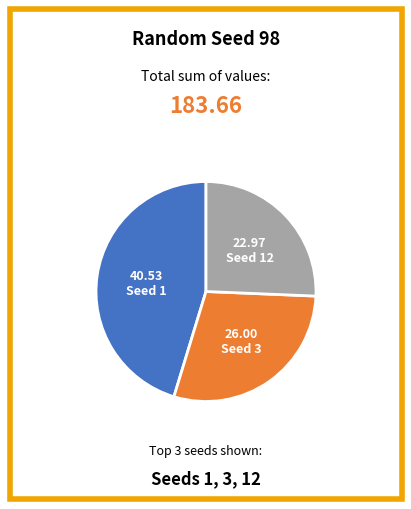

Is there any slice that represents more than half of the pie?

No